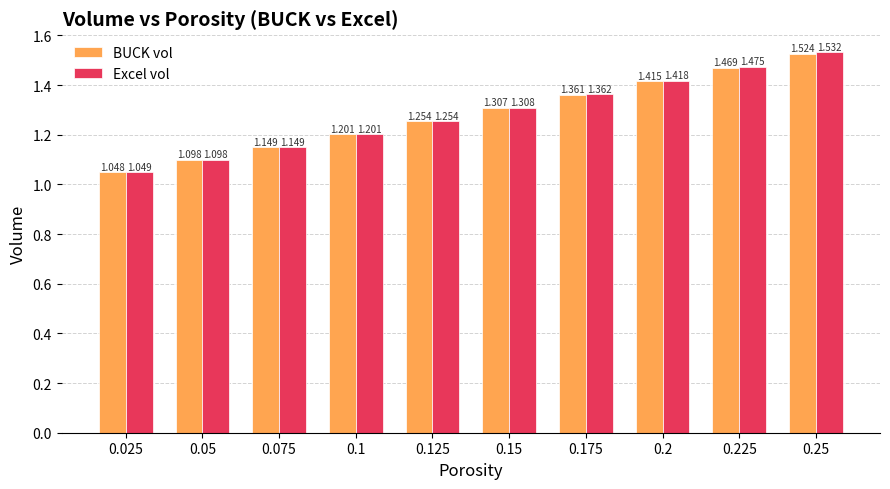

What is the difference between the maximum and minimum values in the Excel vol series?

0.5